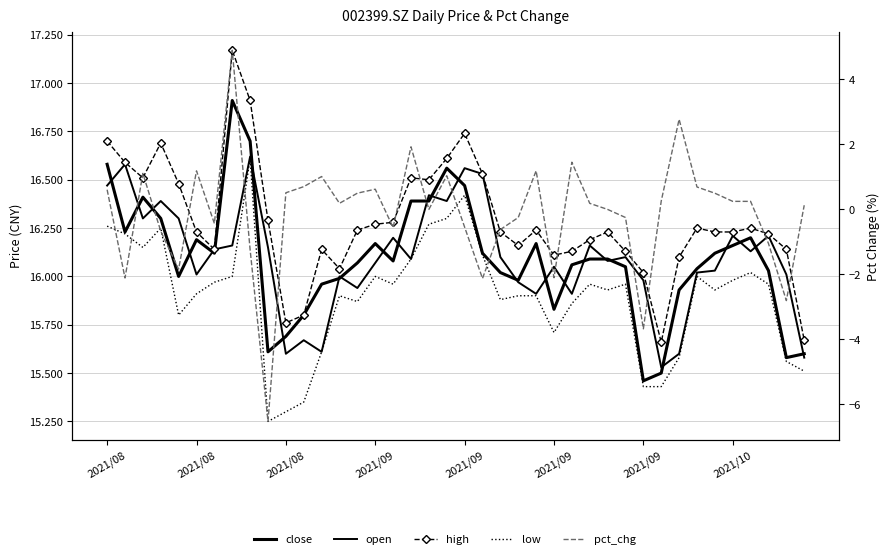

True or false: open has a value of 16.6 at 2021/09.

True